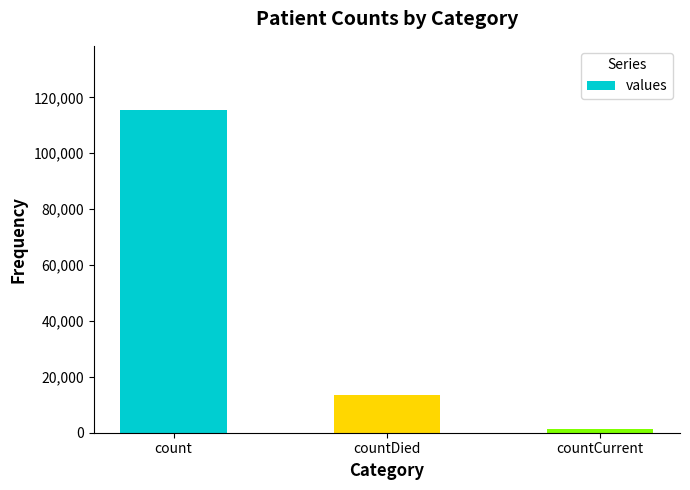

Which has a higher value, countDied or countCurrent?

countDied